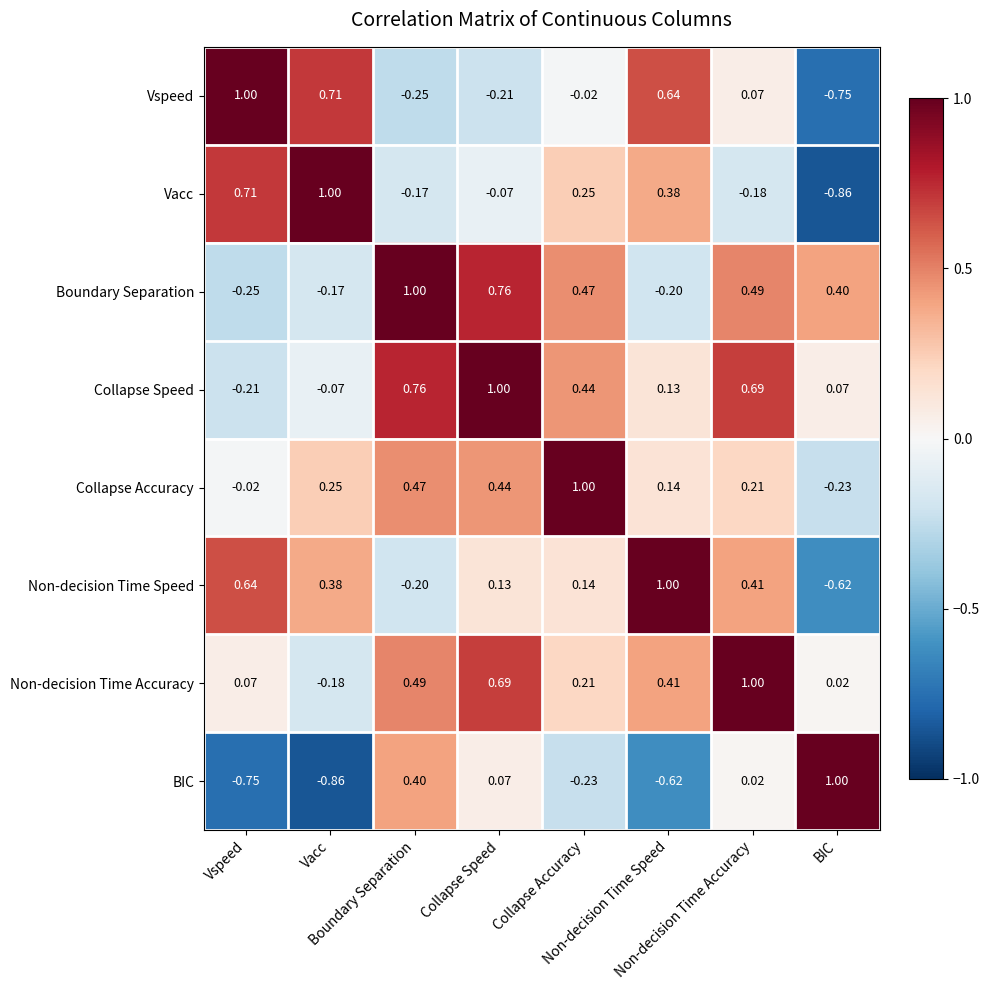

At which category does the chart reach its peak across all series?

Vspeed